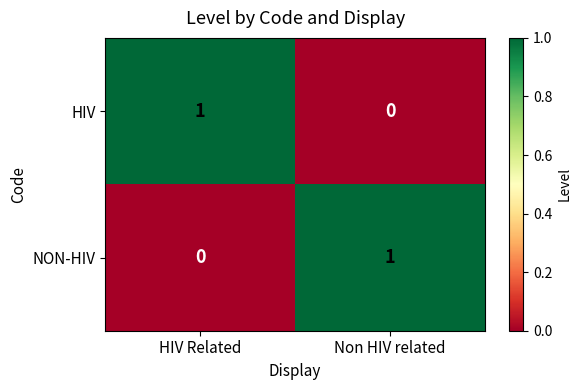

Reading left to right, transcribe all the data shown in this chart.

HIV: HIV Related=1	Non HIV related=0
NON-HIV: HIV Related=0	Non HIV related=1